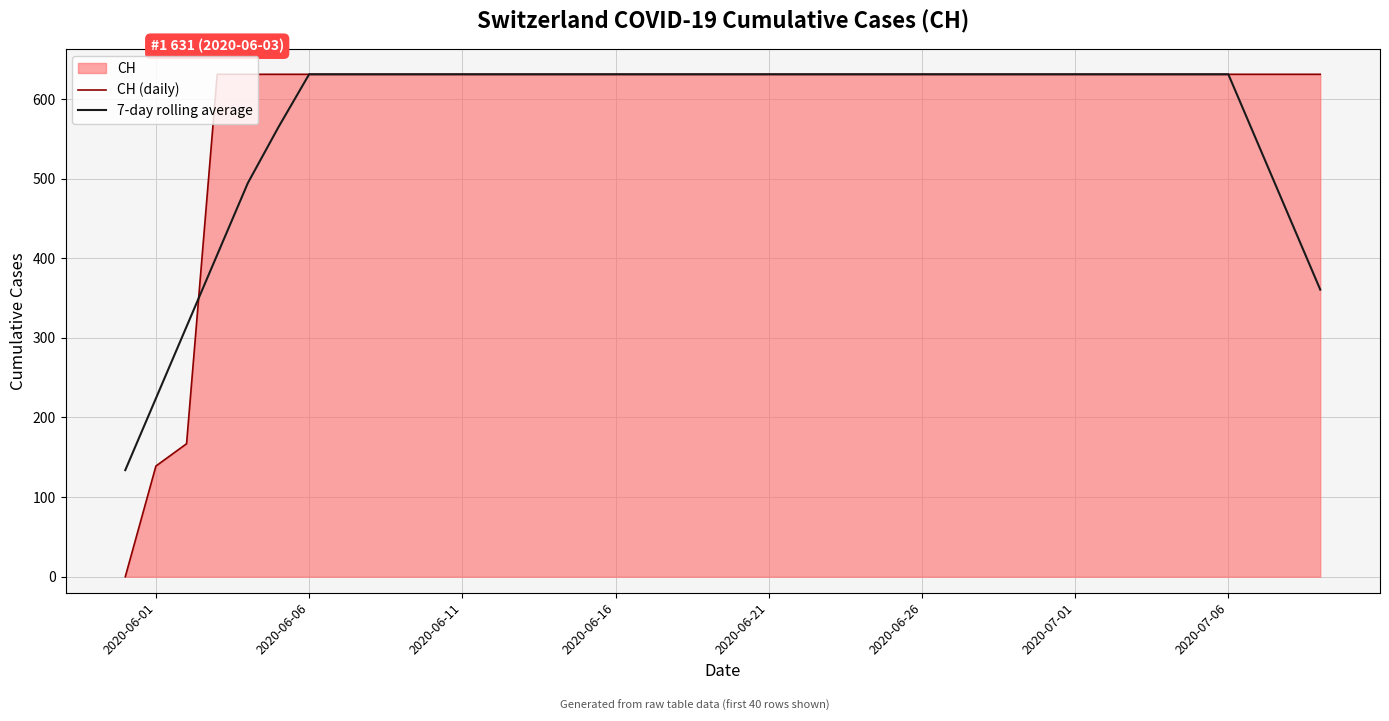

Which series has the largest range (max minus min)?

CH (daily)